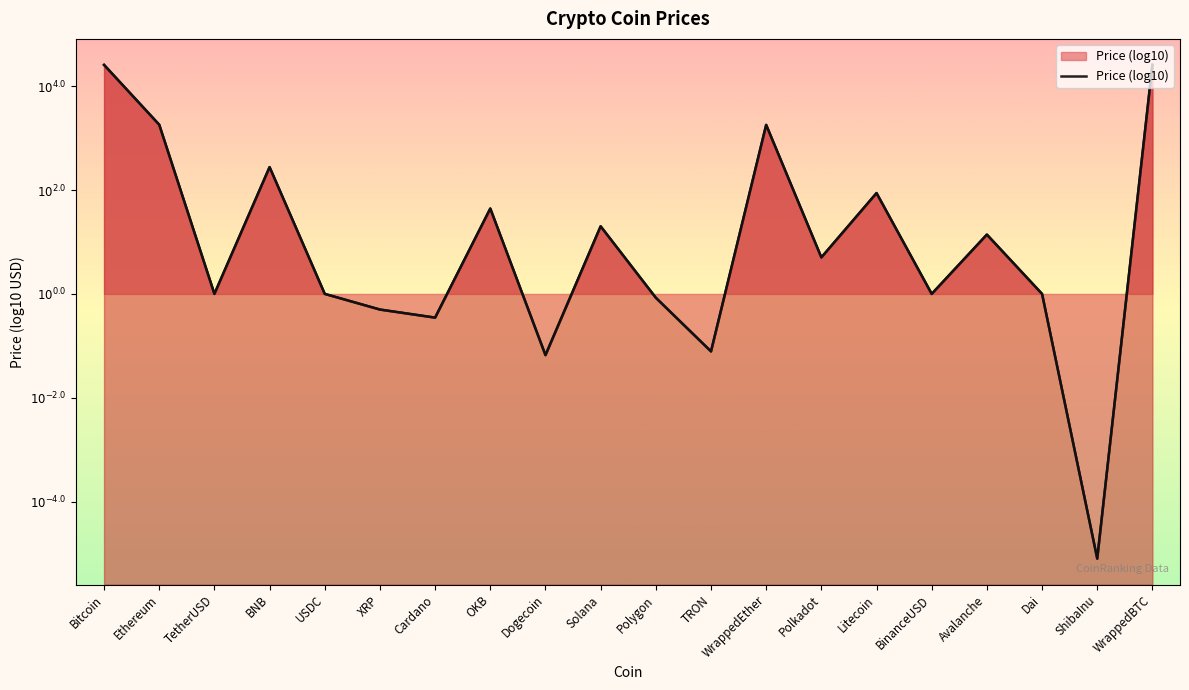

At which category does the data reach its first local peak?

BNB